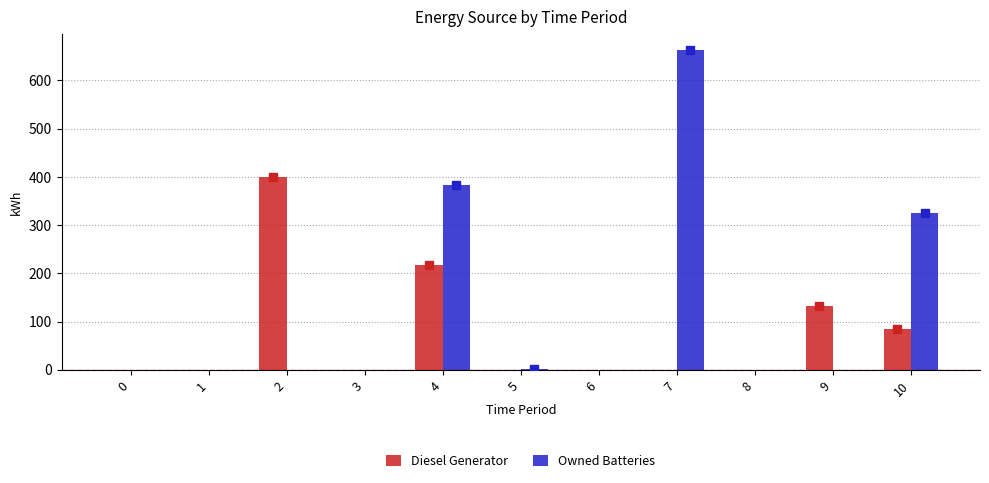

What is the sum of all Owned Batteries values?

1373